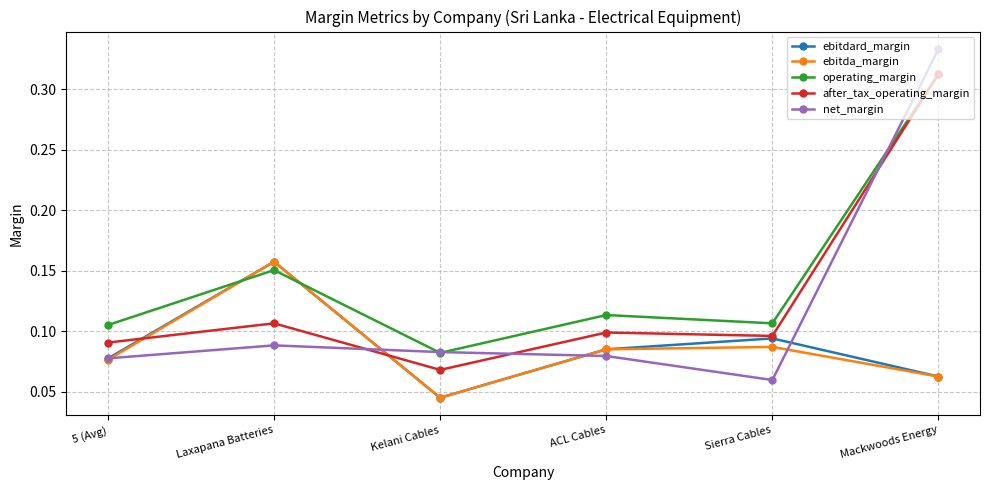

The operating_margin series shows 0.5 at Mackwoods Energy. True or false?

False